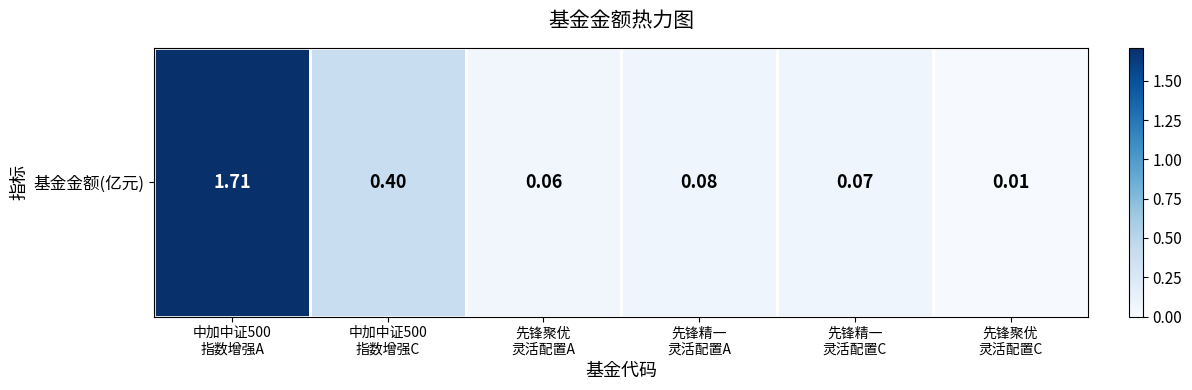

Reading left to right, extract all data points from this chart.

中加中证500
指数增强A=1.7	中加中证500
指数增强C=0.4	先锋聚优
灵活配置A=0.1	先锋精一
灵活配置A=0.1	先锋精一
灵活配置C=0.1	先锋聚优
灵活配置C=0.0